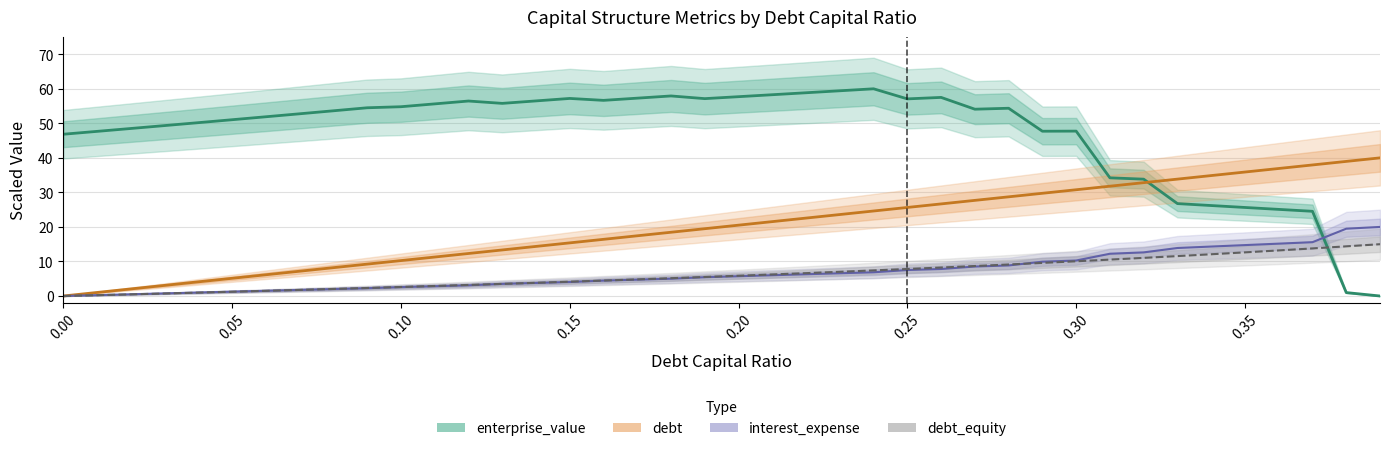

How many times do enterprise_value and debt cross each other?

1